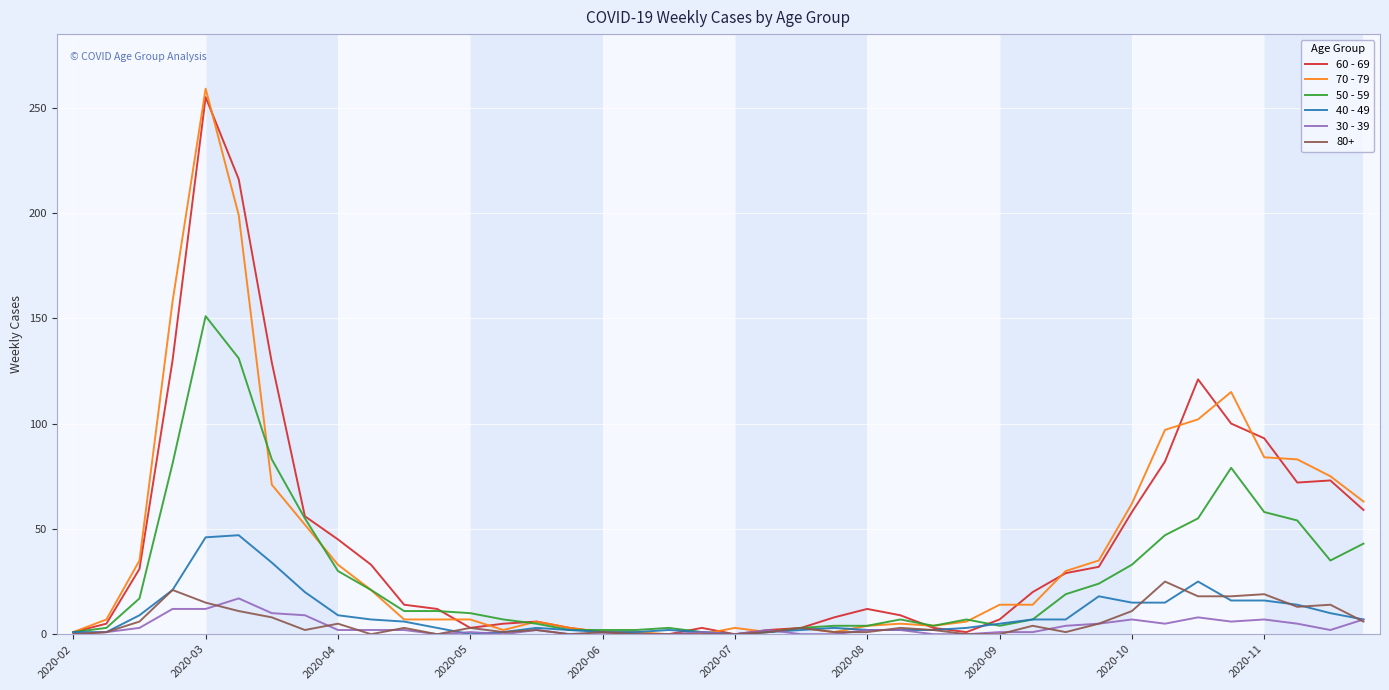

What is the greatest value displayed?

259